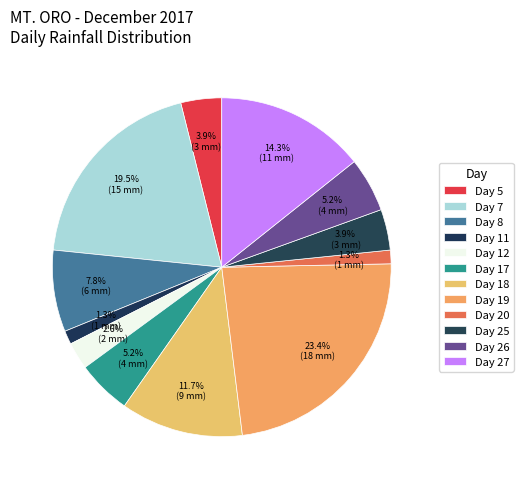

What percentage is NOT represented by Day 8?

92.2%